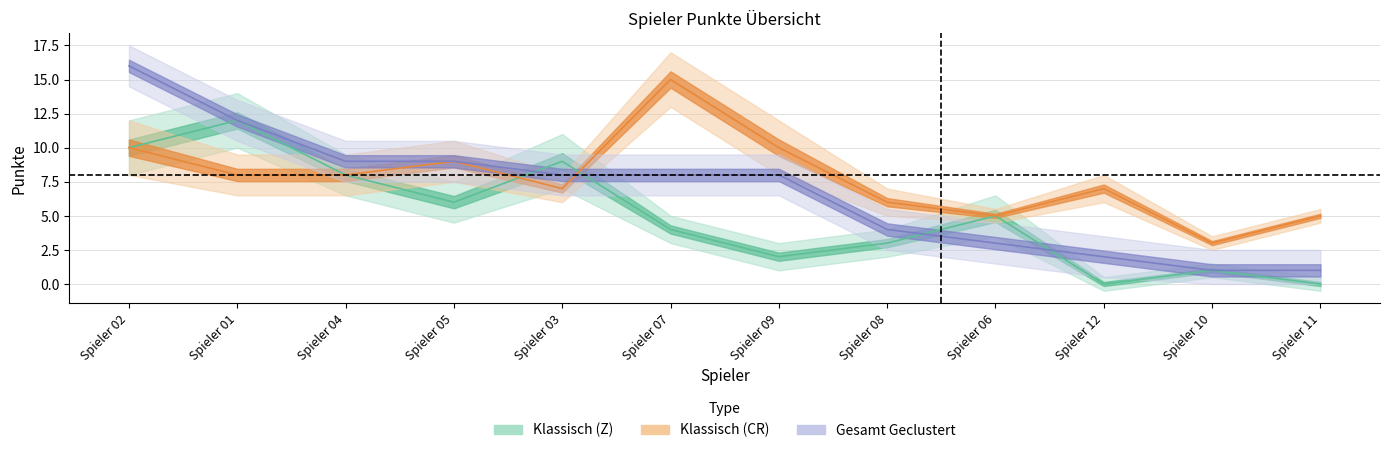

True or false: Klassisch (Z) and Gesamt Geclustert intersect in this chart.

True